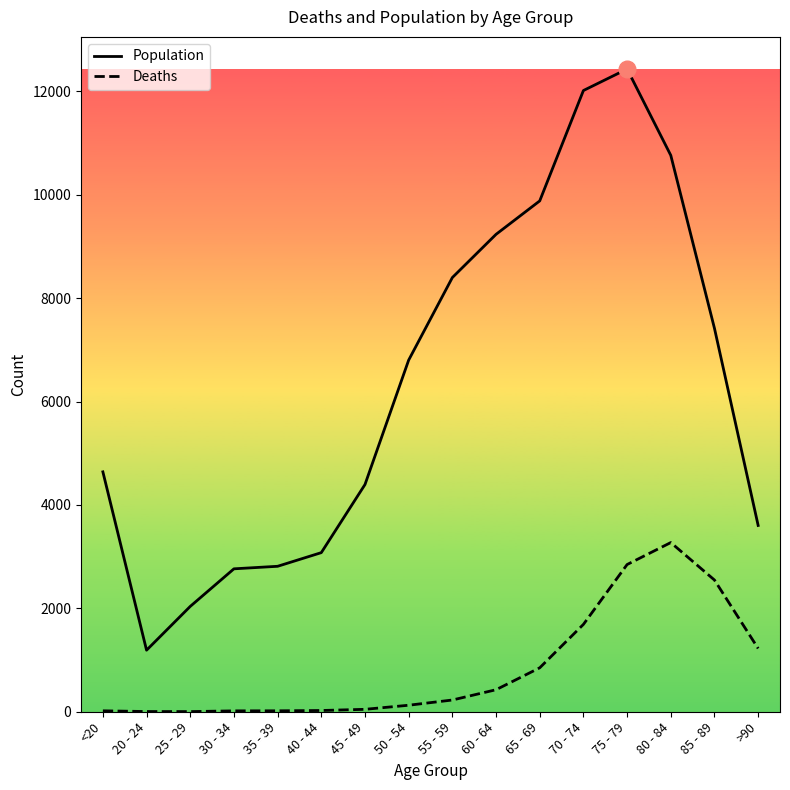

Which series has the largest range (max minus min)?

Population